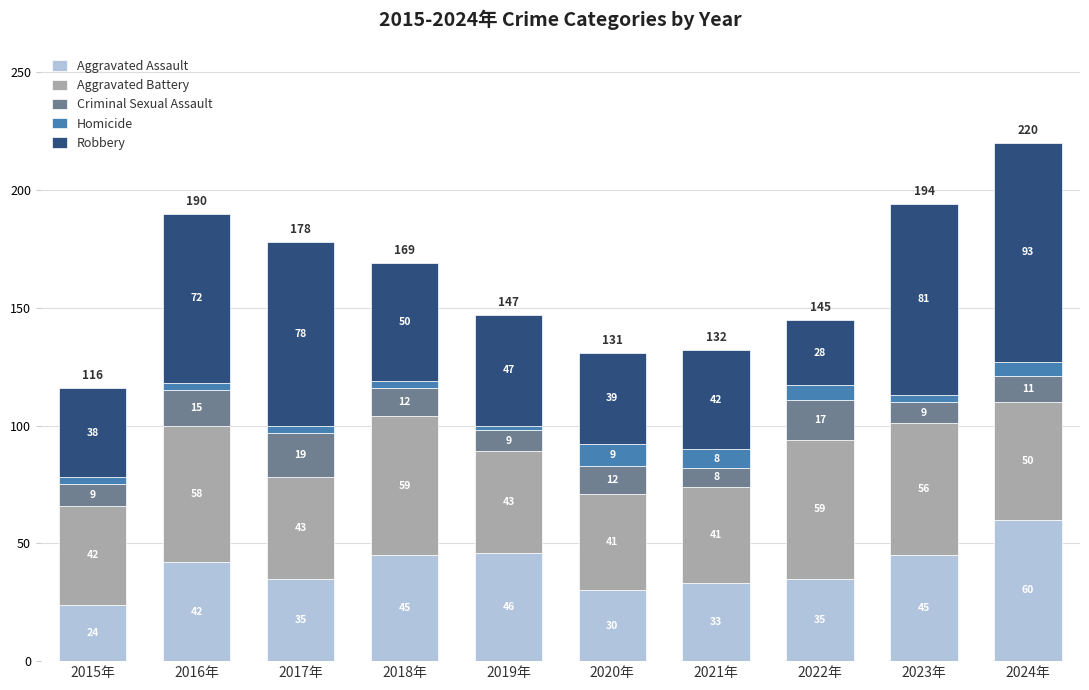

What value does the Aggravated Assault series have at 2020年, to the nearest 5?

30